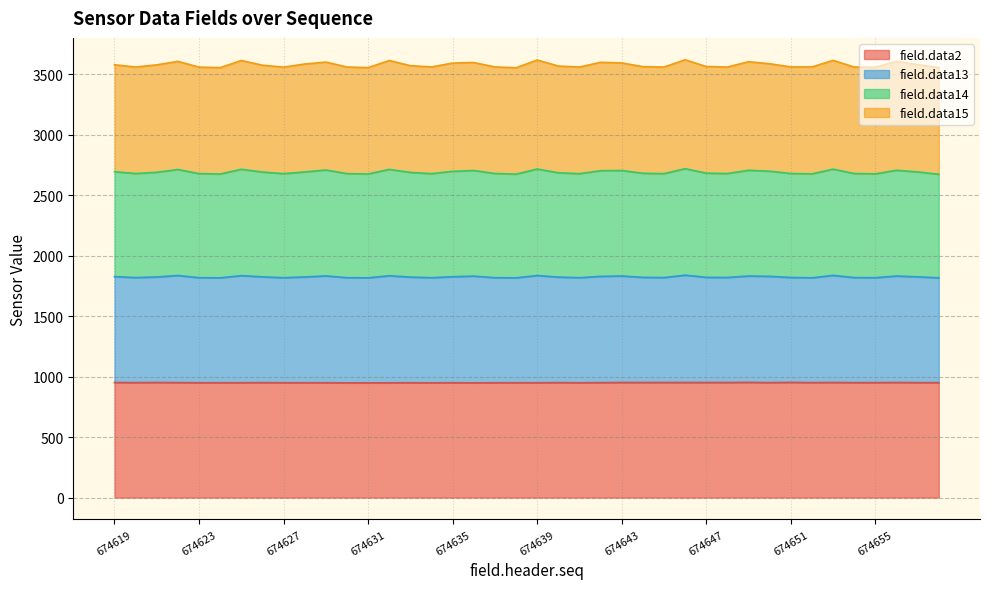

Where is field.data14 nearest to the value 3585?

674650